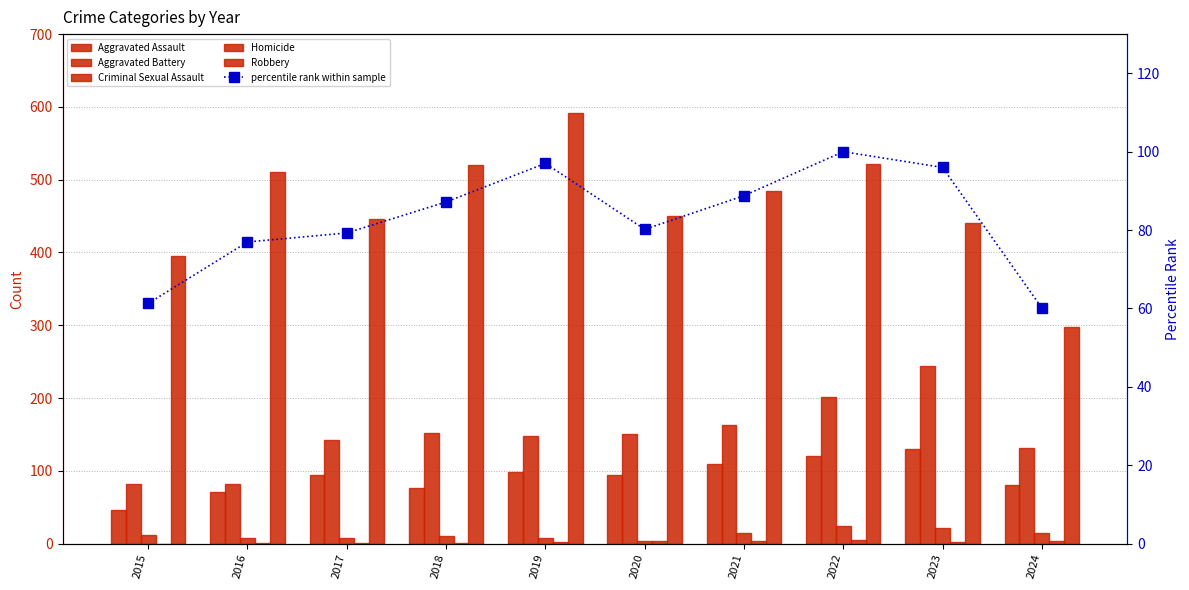

The value of Criminal Sexual Assault at 2022 is 24.0. True or false?

True